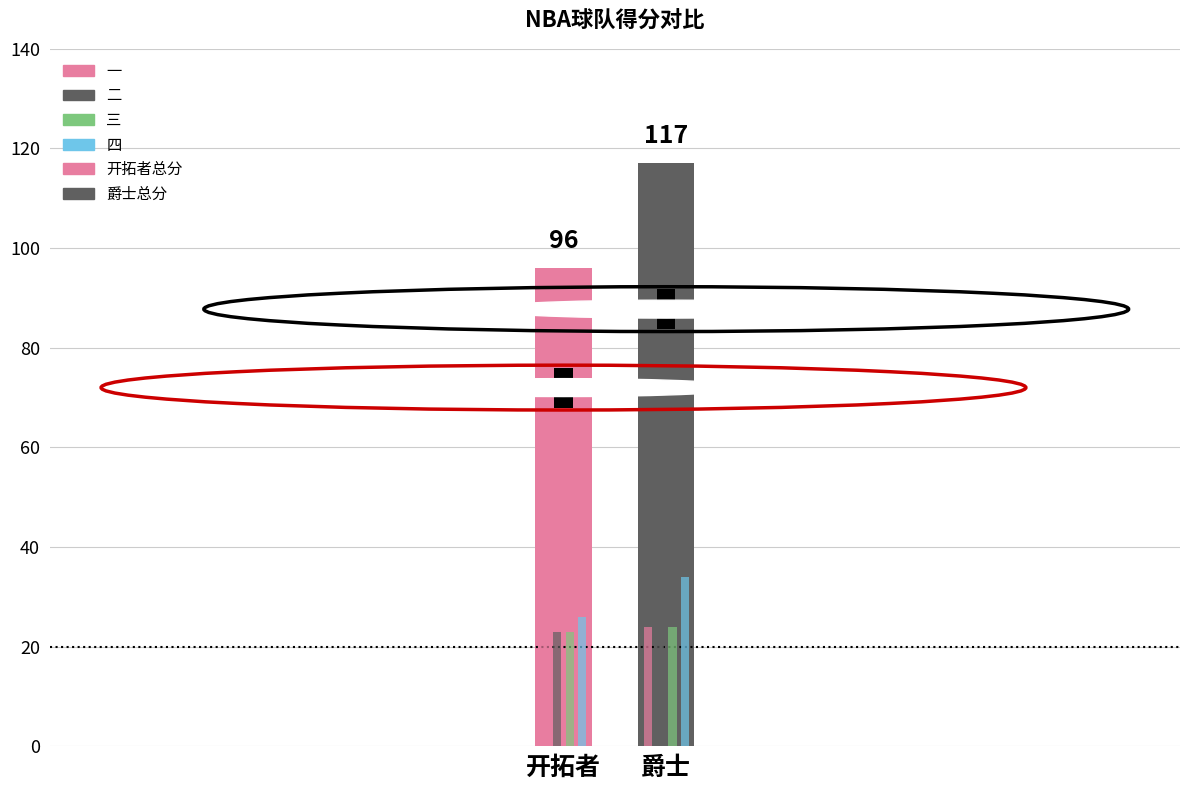

Reading left to right, what are all the values shown in this chart?

开拓者=96	爵士=117